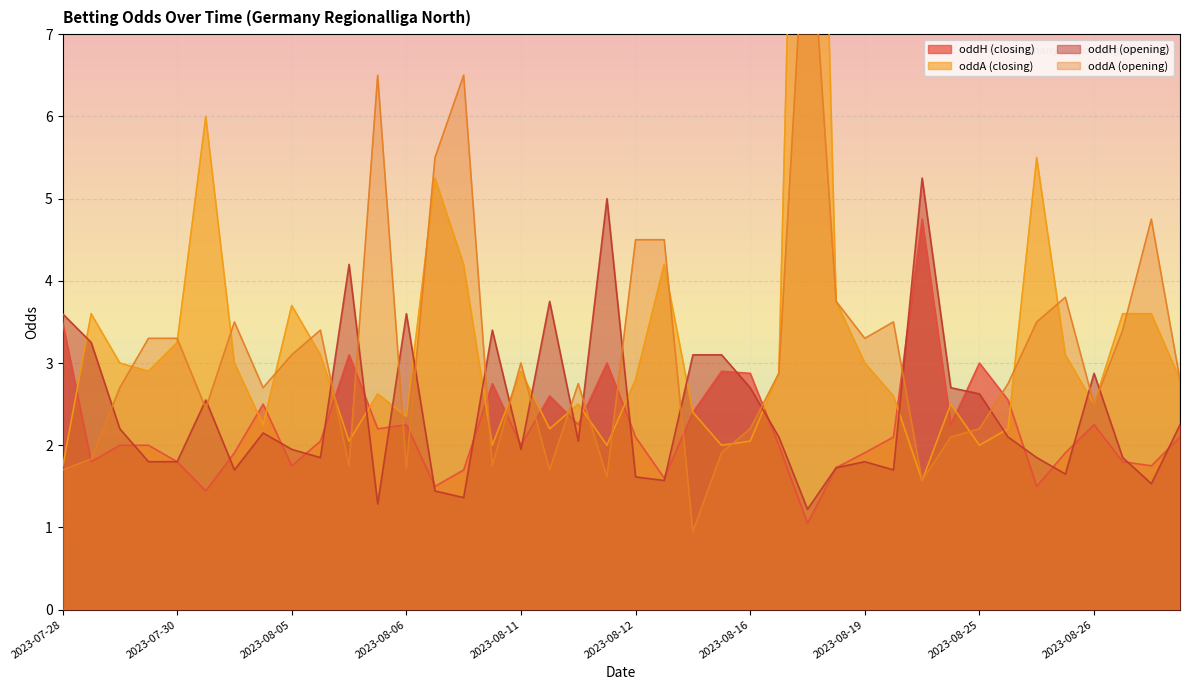

What is the value of the oddA point at the 39th from the left?

3.6